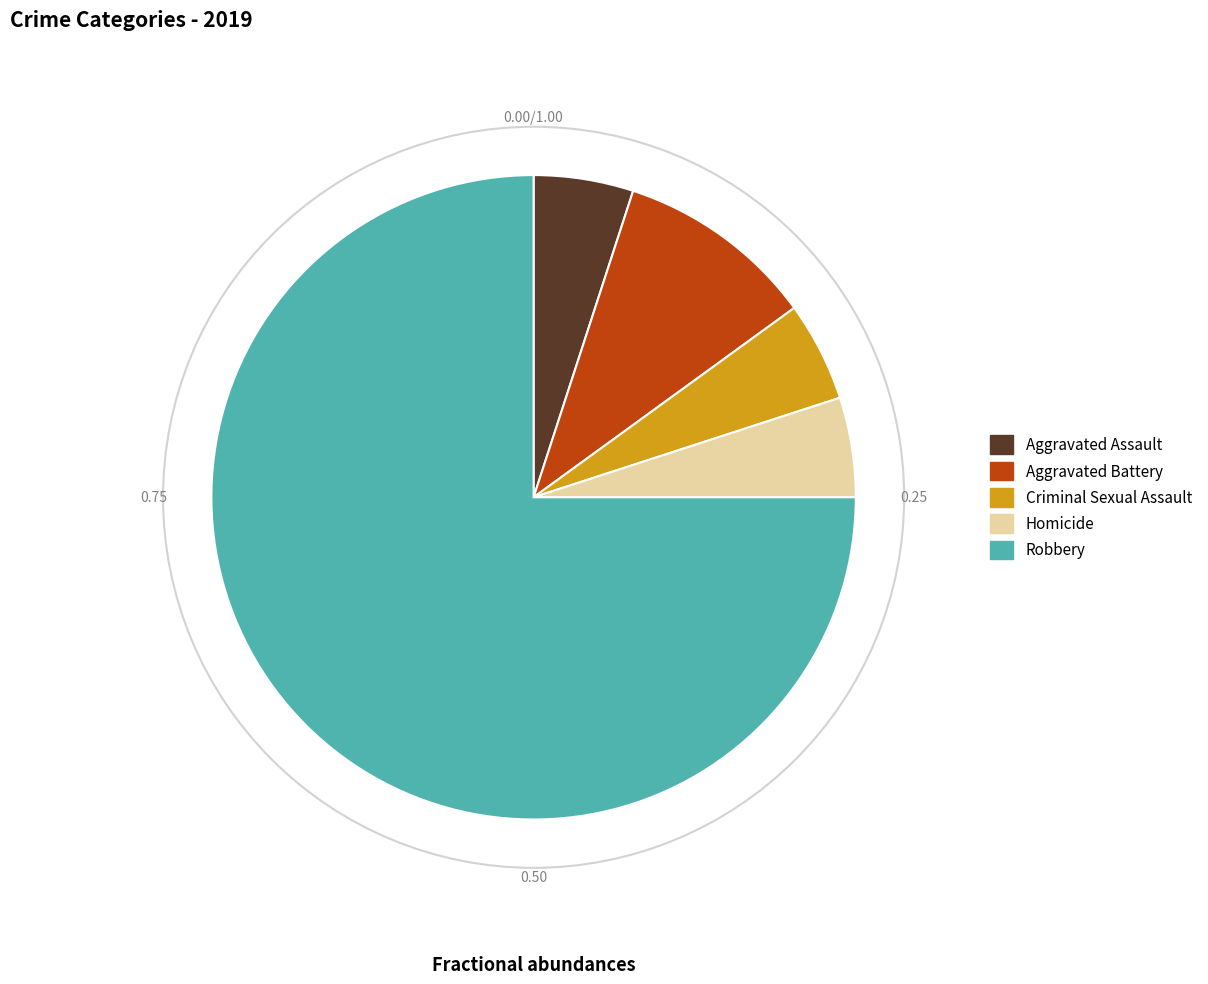

Between Criminal Sexual Assault and Aggravated Battery, which is larger?

Aggravated Battery